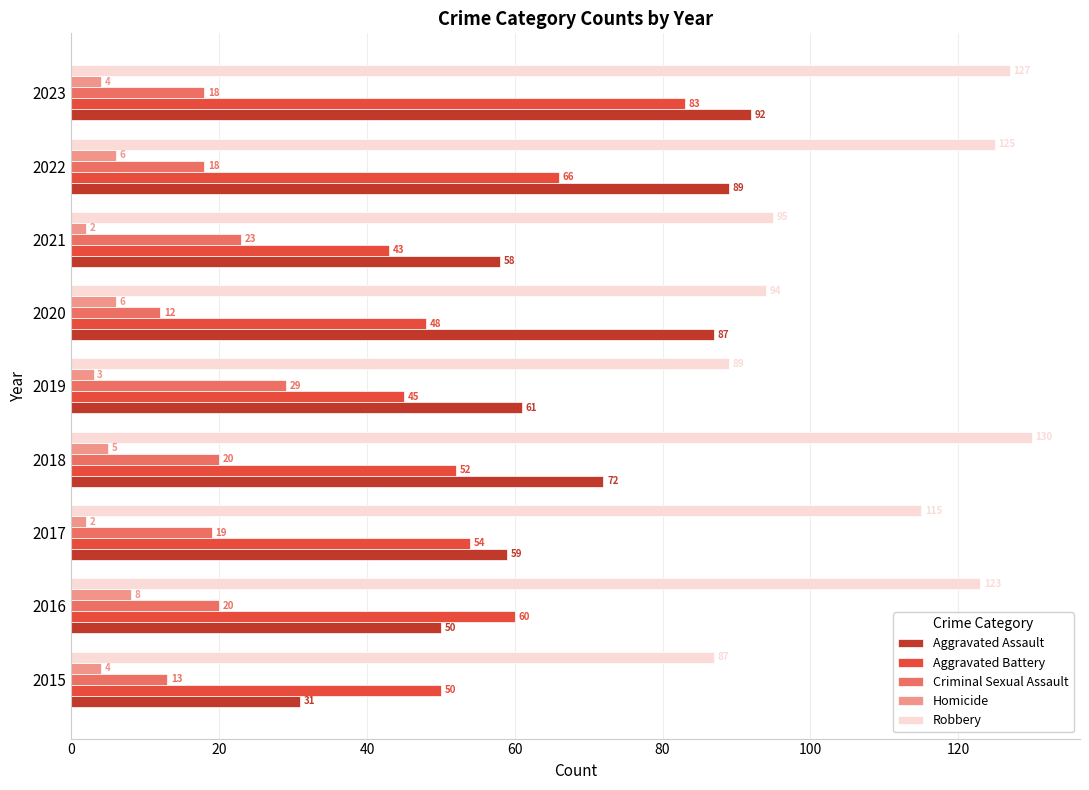

Which series changed the most between 2016 and 2022?

Aggravated Assault